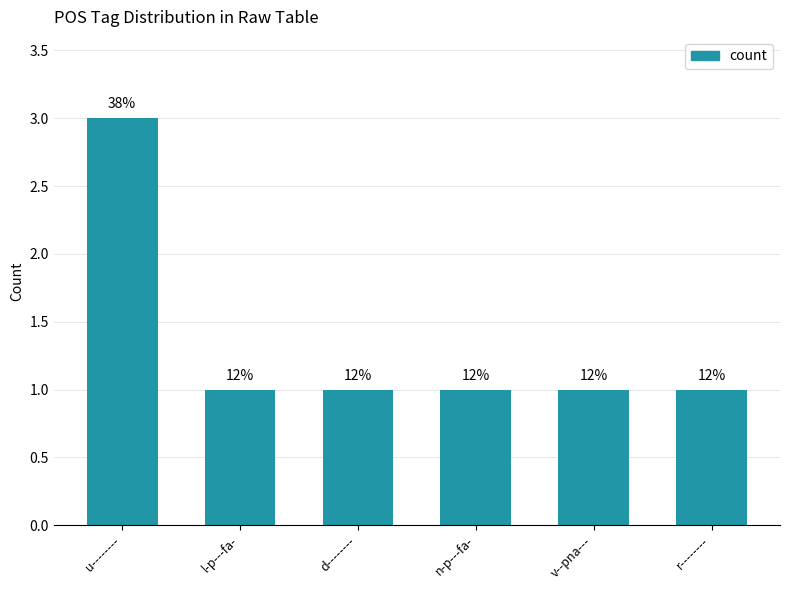

What is the greatest value displayed?

3